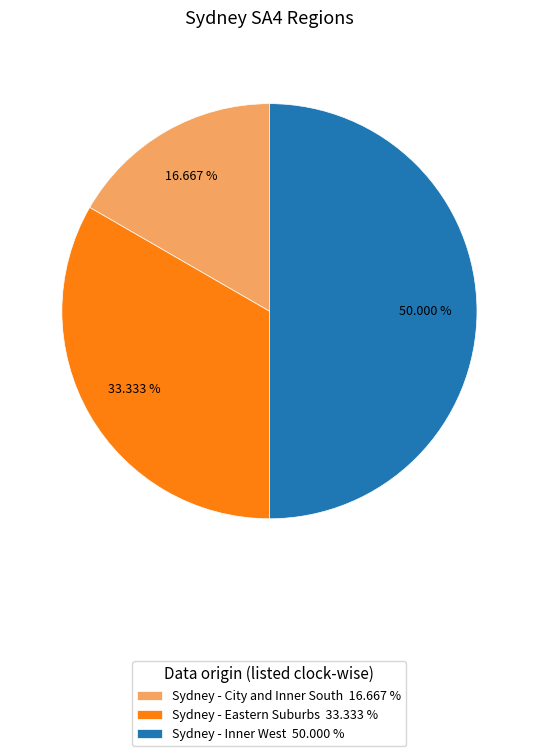

Which category has the smallest portion of the pie?

Sydney - City and Inner South